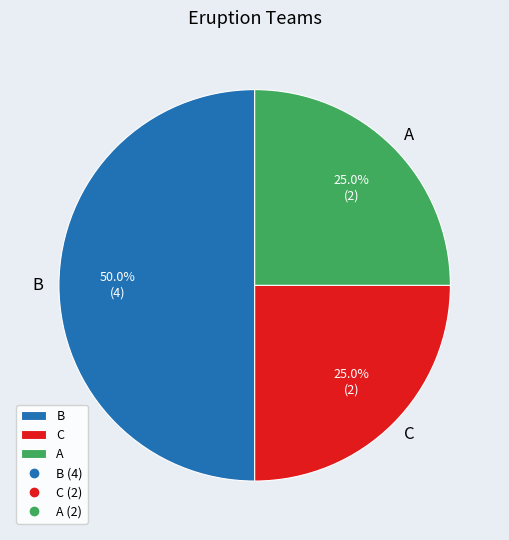

To the nearest percent, what is the difference between the largest and smallest slice percentages?

25%